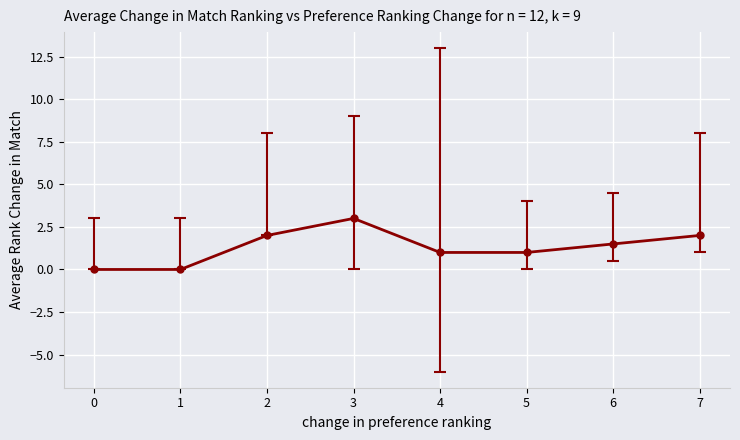

What is the ratio of the value at 7 to the value at 6?

1.3